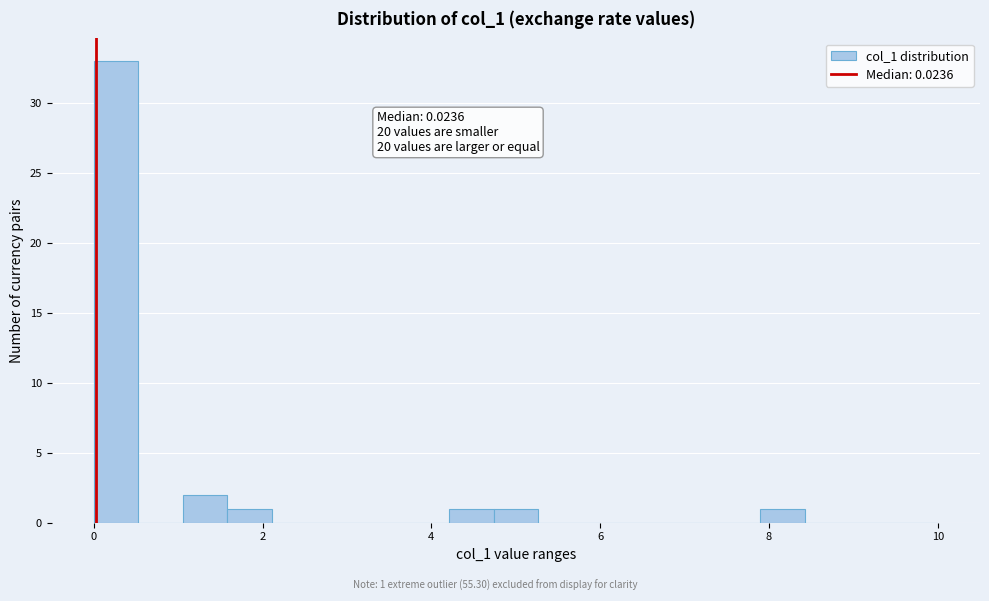

Read against the x-axis, roughly where is the centre of the tallest bar?

0.2